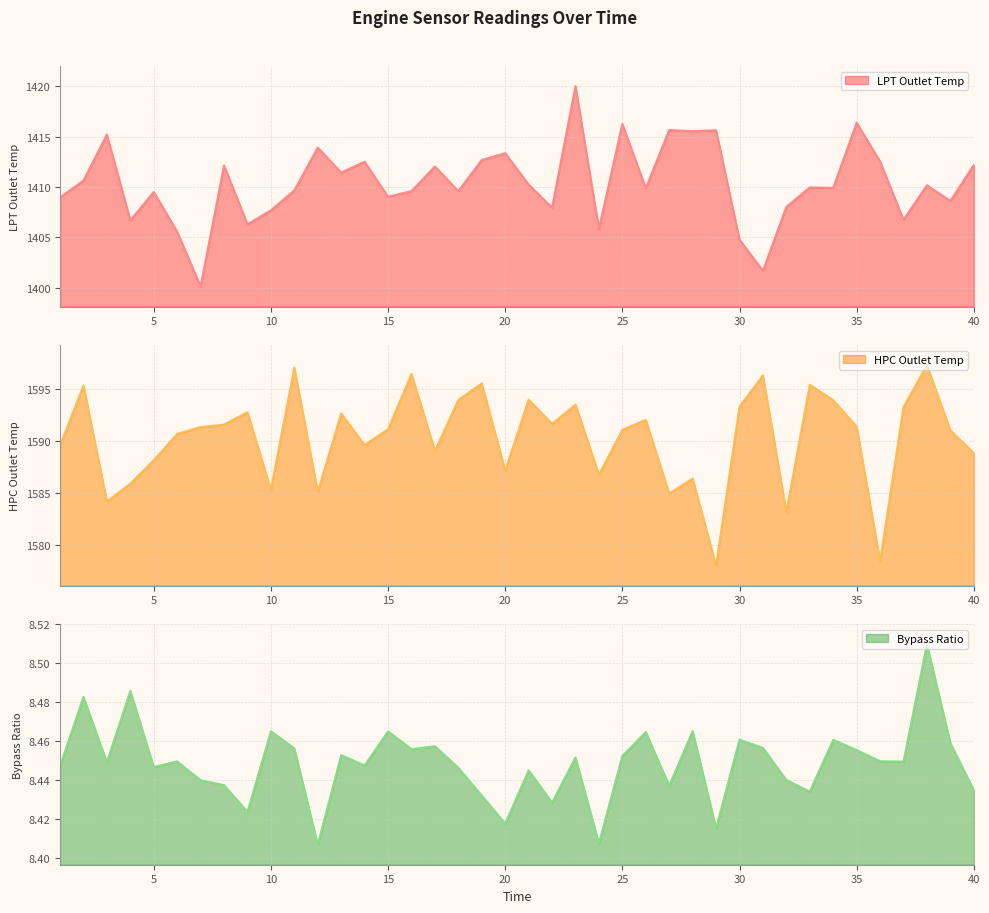

At how many categories does at least one series exceed 41?

40